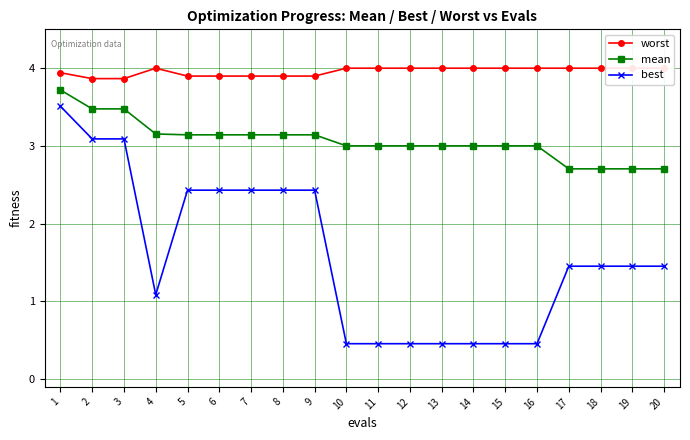

What value does the mean series have at 4?

3.2